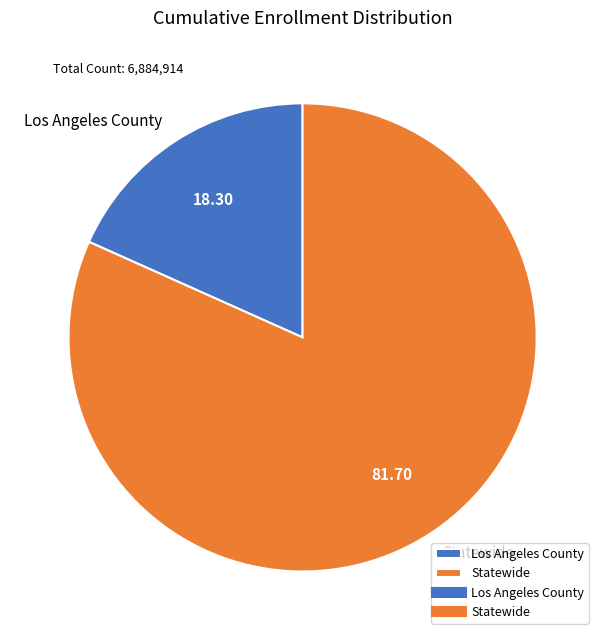

What is the largest slice in the pie chart?

Statewide